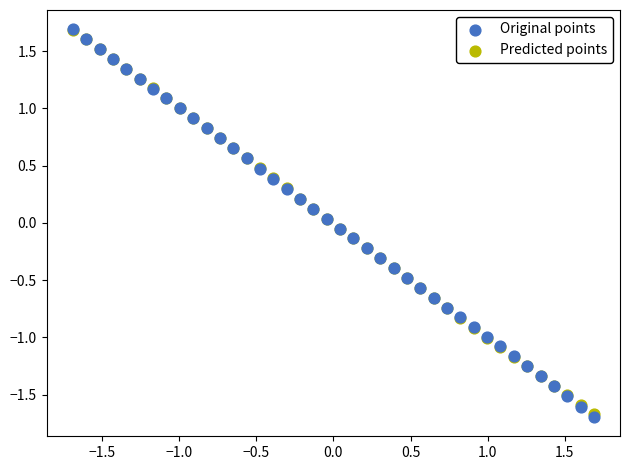

What are all the series names shown in the legend?

Original points, Predicted points